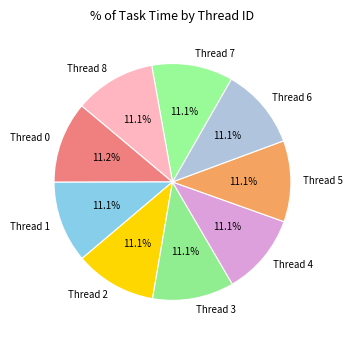

Approximately how many times larger is the value at Thread 5 compared to Thread 8?

1.0